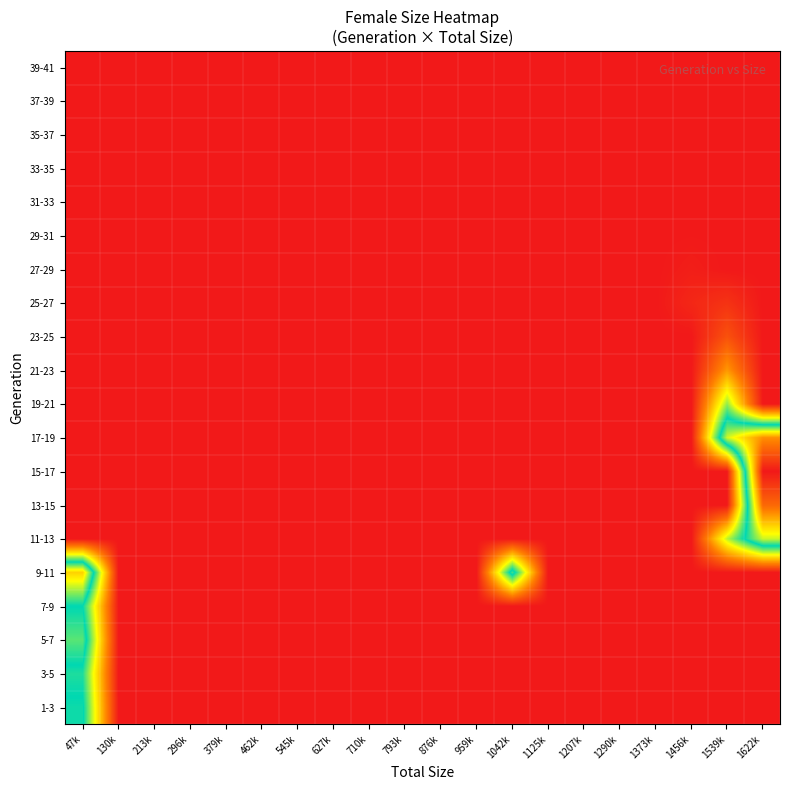

Reading right to left, transcribe all the data shown in this chart.

1-3: 1622k=0.0	1539k=0.0	1456k=0.0	1373k=0.0	1290k=0.0	1207k=0.0	1125k=0.0	1042k=0.0	959k=0.0	876k=0.0	793k=0.0	710k=0.0	627k=0.0	545k=0.0	462k=0.0	379k=0.0	296k=0.0	213k=0.0	130k=0.0	47k=0.5
3-5: 1622k=0.0	1539k=0.0	1456k=0.0	1373k=0.0	1290k=0.0	1207k=0.0	1125k=0.0	1042k=0.0	959k=0.0	876k=0.0	793k=0.0	710k=0.0	627k=0.0	545k=0.0	462k=0.0	379k=0.0	296k=0.0	213k=0.0	130k=0.0	47k=0.5
5-7: 1622k=0.0	1539k=0.0	1456k=0.0	1373k=0.0	1290k=0.0	1207k=0.0	1125k=0.0	1042k=0.0	959k=0.0	876k=0.0	793k=0.0	710k=0.0	627k=0.0	545k=0.0	462k=0.0	379k=0.0	296k=0.0	213k=0.0	130k=0.0	47k=0.6
7-9: 1622k=0.0	1539k=0.0	1456k=0.0	1373k=0.0	1290k=0.0	1207k=0.0	1125k=0.0	1042k=0.0	959k=0.0	876k=0.0	793k=0.0	710k=0.0	627k=0.0	545k=0.0	462k=0.0	379k=0.0	296k=0.0	213k=0.0	130k=0.0	47k=0.5
9-11: 1622k=0.0	1539k=0.0	1456k=0.0	1373k=0.0	1290k=0.0	1207k=0.0	1125k=0.0	1042k=0.5	959k=0.0	876k=0.0	793k=0.0	710k=0.0	627k=0.0	545k=0.0	462k=0.0	379k=0.0	296k=0.0	213k=0.0	130k=0.0	47k=0.7
11-13: 1622k=0.6	1539k=0.4	1456k=0.0	1373k=0.0	1290k=0.0	1207k=0.0	1125k=0.0	1042k=0.0	959k=0.0	876k=0.0	793k=0.0	710k=0.0	627k=0.0	545k=0.0	462k=0.0	379k=0.0	296k=0.0	213k=0.0	130k=0.0	47k=0.0
13-15: 1622k=0.9	1539k=0.0	1456k=0.0	1373k=0.0	1290k=0.0	1207k=0.0	1125k=0.0	1042k=0.0	959k=0.0	876k=0.0	793k=0.0	710k=0.0	627k=0.0	545k=0.0	462k=0.0	379k=0.0	296k=0.0	213k=0.0	130k=0.0	47k=0.0
15-17: 1622k=1.0	1539k=0.0	1456k=0.0	1373k=0.0	1290k=0.0	1207k=0.0	1125k=0.0	1042k=0.0	959k=0.0	876k=0.0	793k=0.0	710k=0.0	627k=0.0	545k=0.0	462k=0.0	379k=0.0	296k=0.0	213k=0.0	130k=0.0	47k=0.0
17-19: 1622k=0.8	1539k=0.6	1456k=0.0	1373k=0.0	1290k=0.0	1207k=0.0	1125k=0.0	1042k=0.0	959k=0.0	876k=0.0	793k=0.0	710k=0.0	627k=0.0	545k=0.0	462k=0.0	379k=0.0	296k=0.0	213k=0.0	130k=0.0	47k=0.0
19-21: 1622k=0.0	1539k=0.4	1456k=0.0	1373k=0.0	1290k=0.0	1207k=0.0	1125k=0.0	1042k=0.0	959k=0.0	876k=0.0	793k=0.0	710k=0.0	627k=0.0	545k=0.0	462k=0.0	379k=0.0	296k=0.0	213k=0.0	130k=0.0	47k=0.0
21-23: 1622k=0.0	1539k=0.2	1456k=0.0	1373k=0.0	1290k=0.0	1207k=0.0	1125k=0.0	1042k=0.0	959k=0.0	876k=0.0	793k=0.0	710k=0.0	627k=0.0	545k=0.0	462k=0.0	379k=0.0	296k=0.0	213k=0.0	130k=0.0	47k=0.0
23-25: 1622k=0.0	1539k=0.1	1456k=0.0	1373k=0.0	1290k=0.0	1207k=0.0	1125k=0.0	1042k=0.0	959k=0.0	876k=0.0	793k=0.0	710k=0.0	627k=0.0	545k=0.0	462k=0.0	379k=0.0	296k=0.0	213k=0.0	130k=0.0	47k=0.0
25-27: 1622k=0.0	1539k=0.0	1456k=0.0	1373k=0.0	1290k=0.0	1207k=0.0	1125k=0.0	1042k=0.0	959k=0.0	876k=0.0	793k=0.0	710k=0.0	627k=0.0	545k=0.0	462k=0.0	379k=0.0	296k=0.0	213k=0.0	130k=0.0	47k=0.0
27-29: 1622k=0.0	1539k=0.0	1456k=0.0	1373k=0.0	1290k=0.0	1207k=0.0	1125k=0.0	1042k=0.0	959k=0.0	876k=0.0	793k=0.0	710k=0.0	627k=0.0	545k=0.0	462k=0.0	379k=0.0	296k=0.0	213k=0.0	130k=0.0	47k=0.0
29-31: 1622k=0.0	1539k=0.0	1456k=0.0	1373k=0.0	1290k=0.0	1207k=0.0	1125k=0.0	1042k=0.0	959k=0.0	876k=0.0	793k=0.0	710k=0.0	627k=0.0	545k=0.0	462k=0.0	379k=0.0	296k=0.0	213k=0.0	130k=0.0	47k=0.0
31-33: 1622k=0.0	1539k=0.0	1456k=0.0	1373k=0.0	1290k=0.0	1207k=0.0	1125k=0.0	1042k=0.0	959k=0.0	876k=0.0	793k=0.0	710k=0.0	627k=0.0	545k=0.0	462k=0.0	379k=0.0	296k=0.0	213k=0.0	130k=0.0	47k=0.0
33-35: 1622k=0.0	1539k=0.0	1456k=0.0	1373k=0.0	1290k=0.0	1207k=0.0	1125k=0.0	1042k=0.0	959k=0.0	876k=0.0	793k=0.0	710k=0.0	627k=0.0	545k=0.0	462k=0.0	379k=0.0	296k=0.0	213k=0.0	130k=0.0	47k=0.0
35-37: 1622k=0.0	1539k=0.0	1456k=0.0	1373k=0.0	1290k=0.0	1207k=0.0	1125k=0.0	1042k=0.0	959k=0.0	876k=0.0	793k=0.0	710k=0.0	627k=0.0	545k=0.0	462k=0.0	379k=0.0	296k=0.0	213k=0.0	130k=0.0	47k=0.0
37-39: 1622k=0.0	1539k=0.0	1456k=0.0	1373k=0.0	1290k=0.0	1207k=0.0	1125k=0.0	1042k=0.0	959k=0.0	876k=0.0	793k=0.0	710k=0.0	627k=0.0	545k=0.0	462k=0.0	379k=0.0	296k=0.0	213k=0.0	130k=0.0	47k=0.0
39-41: 1622k=0.0	1539k=0.0	1456k=0.0	1373k=0.0	1290k=0.0	1207k=0.0	1125k=0.0	1042k=0.0	959k=0.0	876k=0.0	793k=0.0	710k=0.0	627k=0.0	545k=0.0	462k=0.0	379k=0.0	296k=0.0	213k=0.0	130k=0.0	47k=0.0